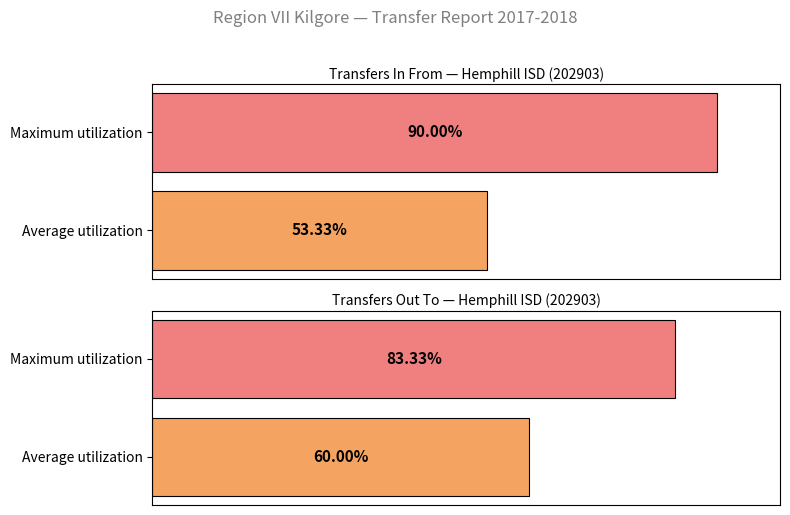

Are the bars grouped side by side (vs. stacked)?

Yes